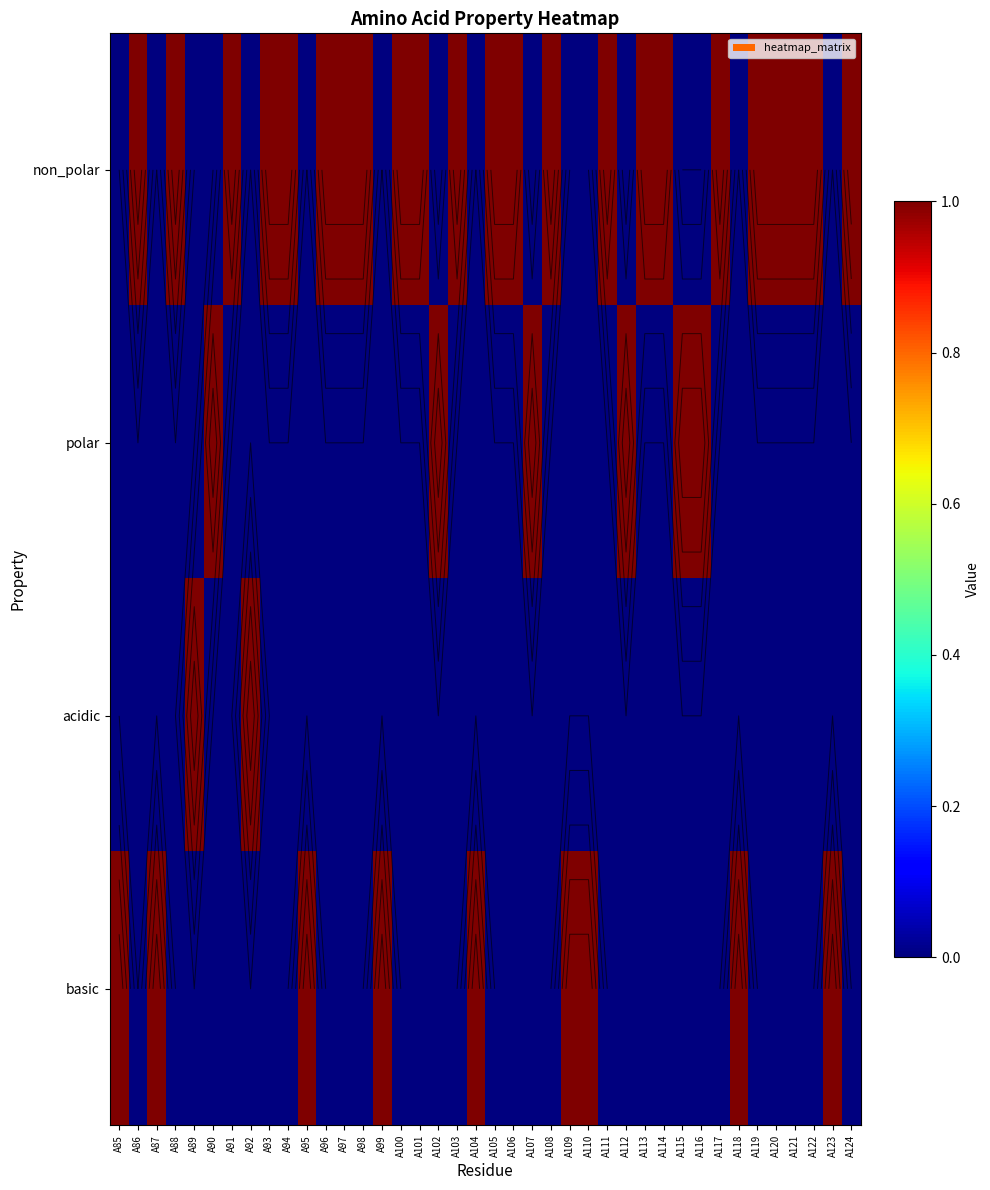

What is the difference between the second highest and minimum values in the non_polar series?

1